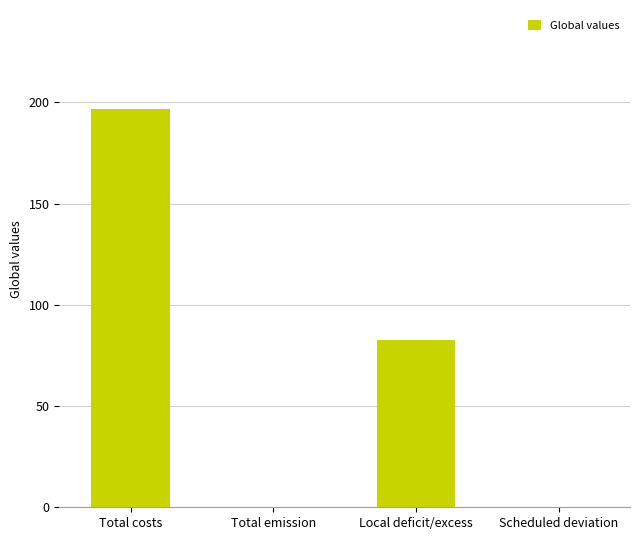

Count the number of values greater than 82.

2